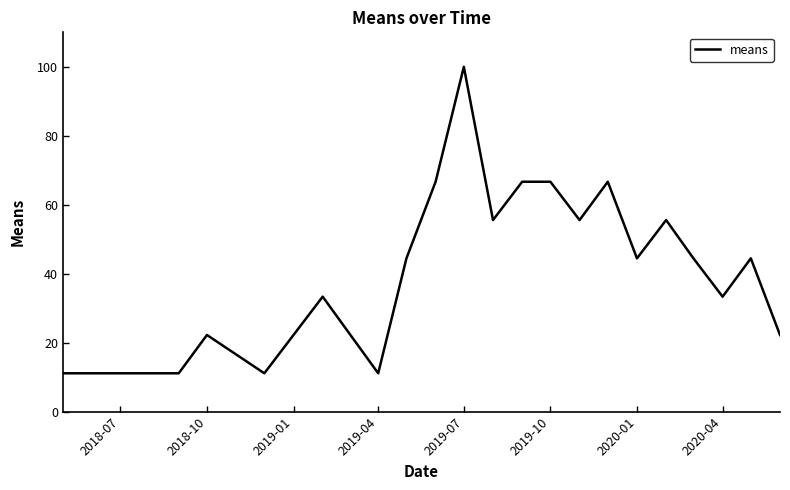

What is the difference between the maximum and minimum values?

88.9